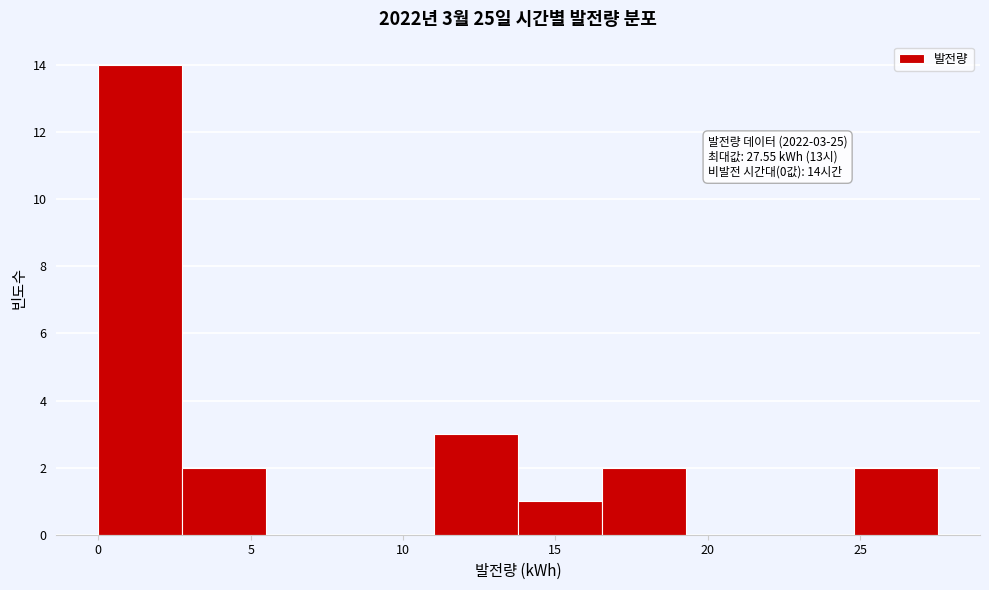

Which range on the x-axis has the tallest bar?

0.0 to 3.0